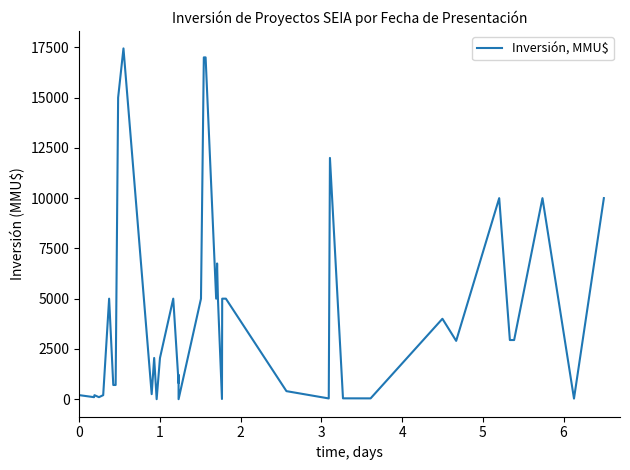

What is the sum of all values?

172102